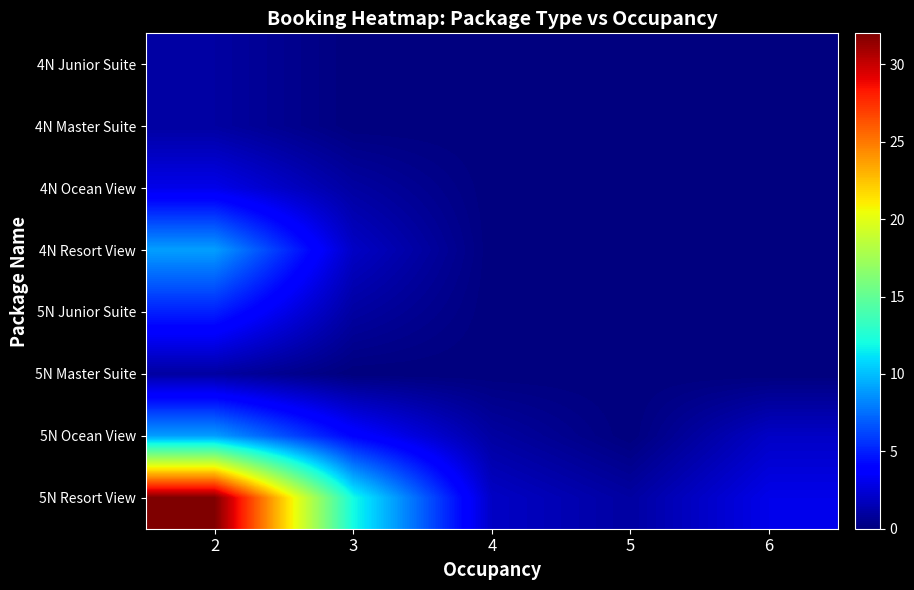

Which series has the largest total across all categories?

5N Resort View